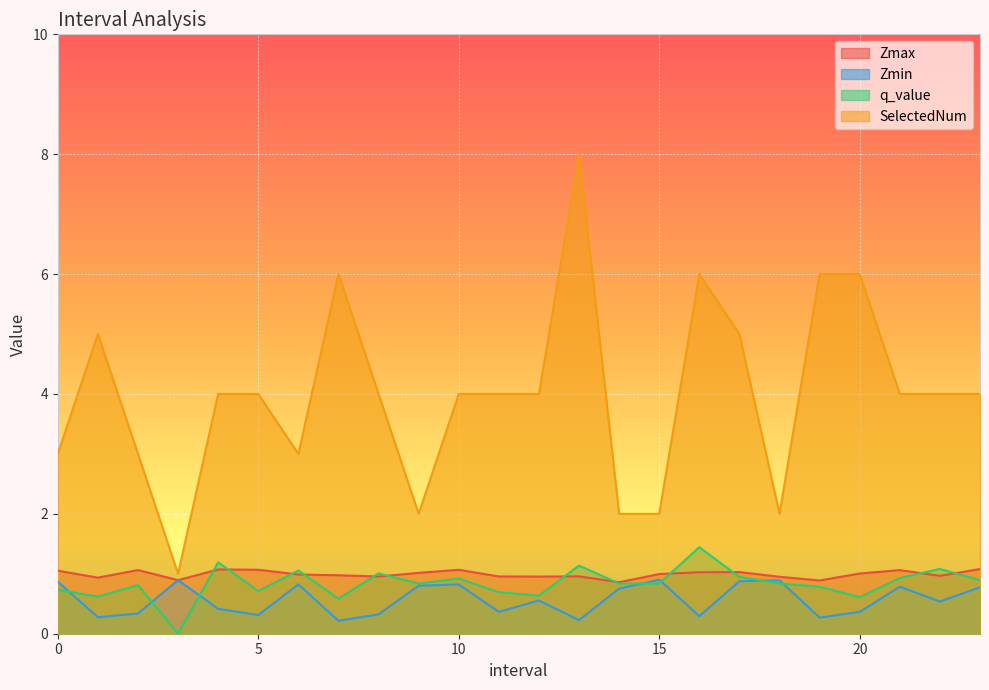

How many values in the q_value series exceed 0?

23